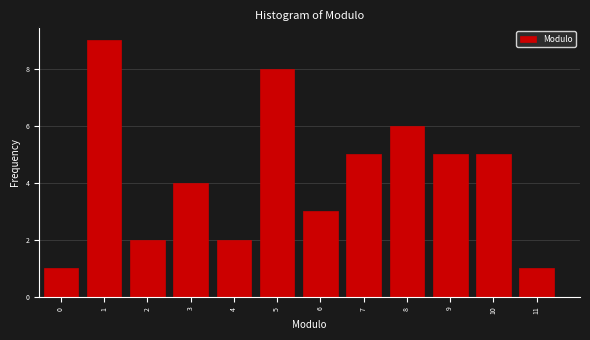

Which range on the x-axis has the tallest bar?

0.5 to 1.5